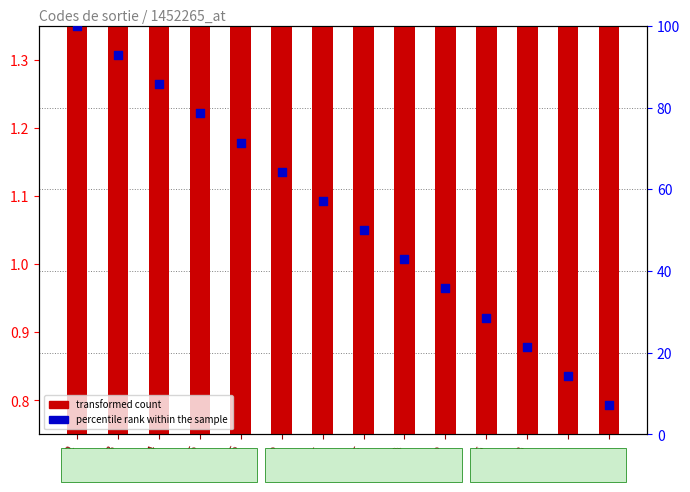

At which category is the sum across all series the highest?

2